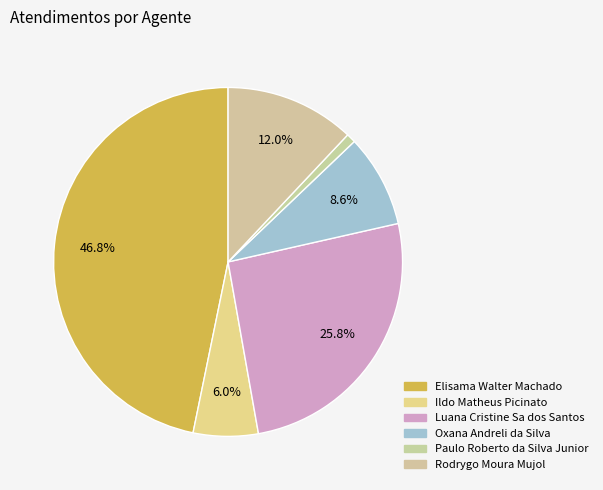

What is the smallest slice in the pie chart?

Paulo Roberto da Silva Junior